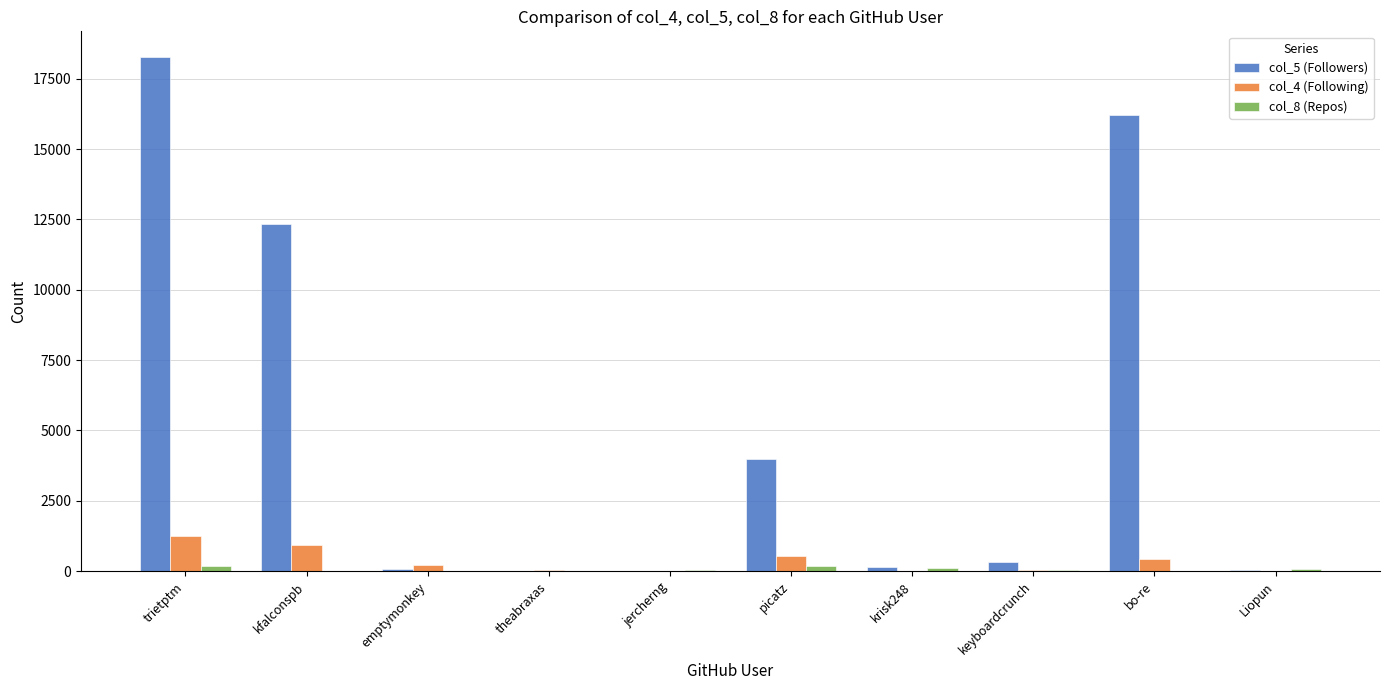

Which series has the largest total across all categories?

col_5 (Followers)